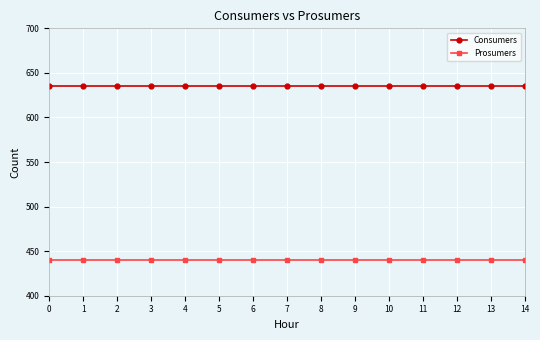

The Prosumers series shows 440 at 9. True or false?

True